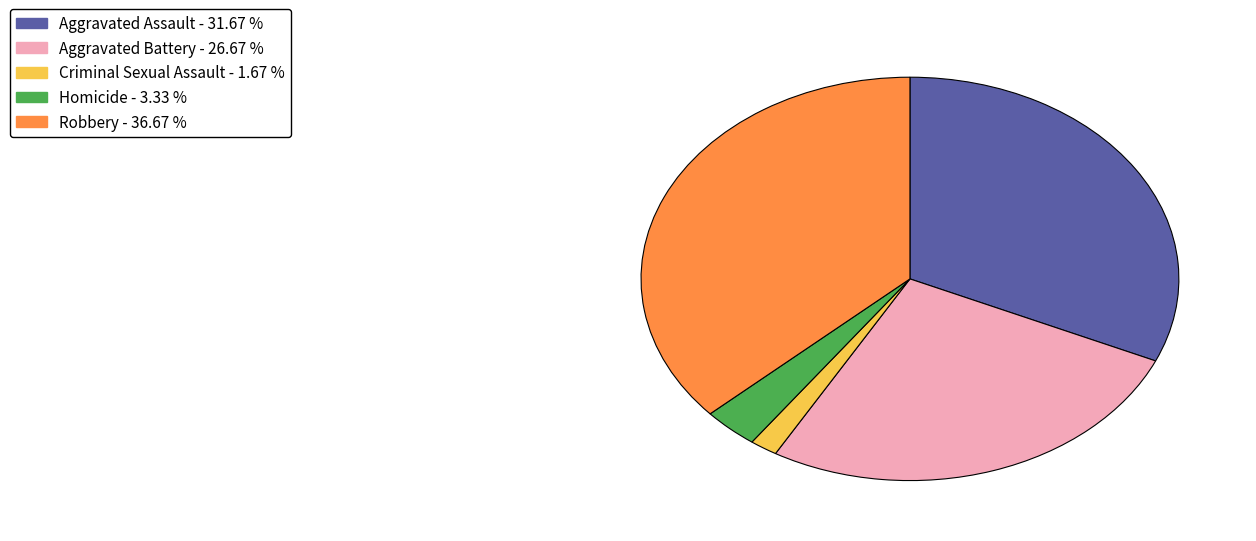

Approximately how many times larger is the value at Aggravated Battery compared to Aggravated Assault?

0.8